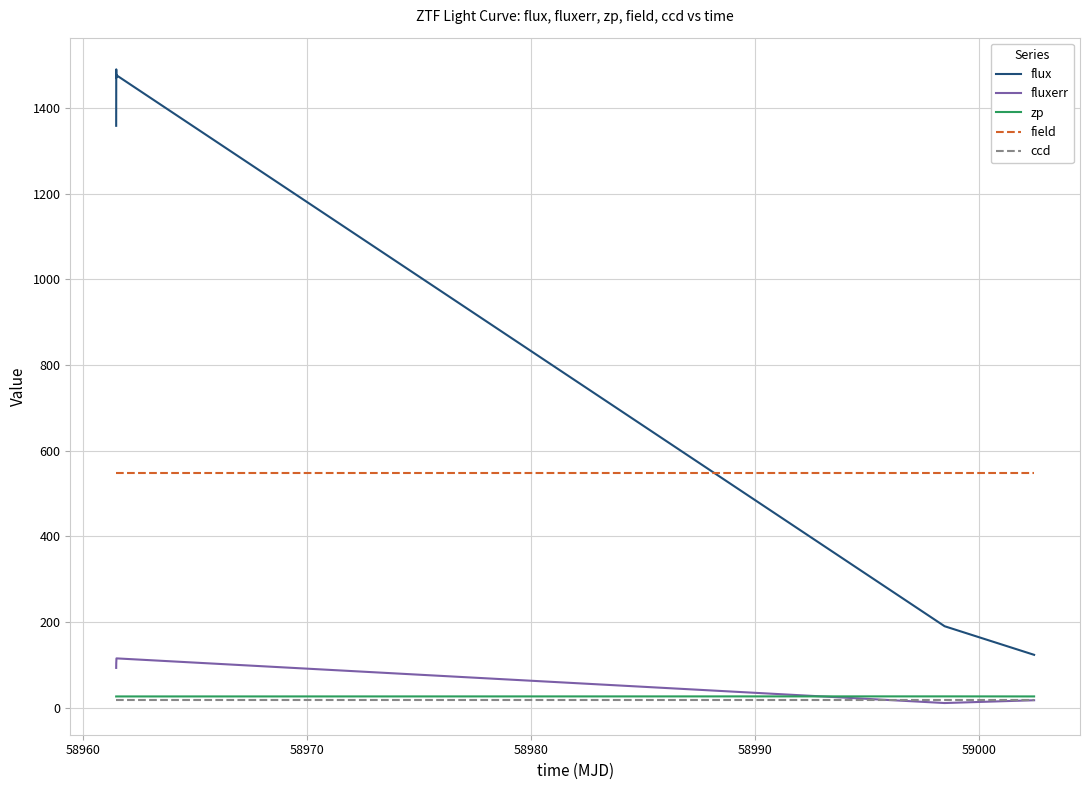

Which series has the widest spread of values?

flux